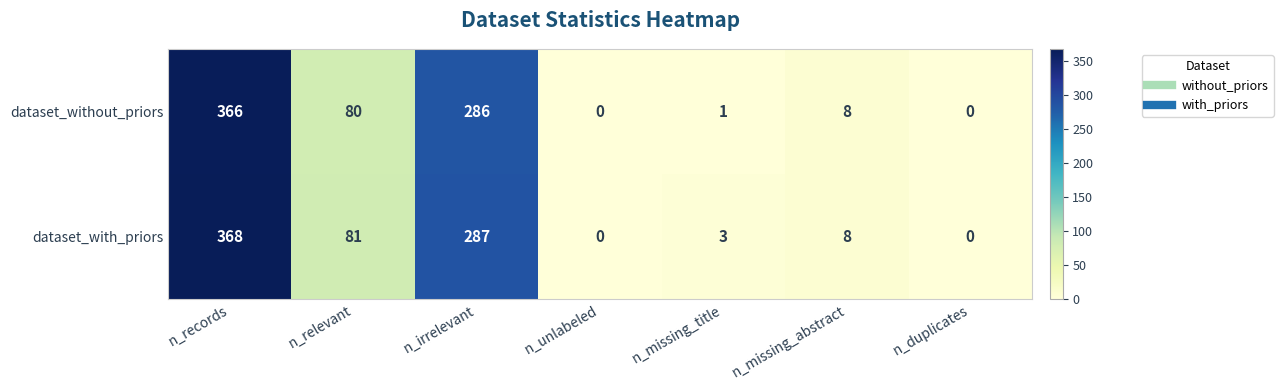

The dataset_with_priors series shows 150 at n_unlabeled. True or false?

False